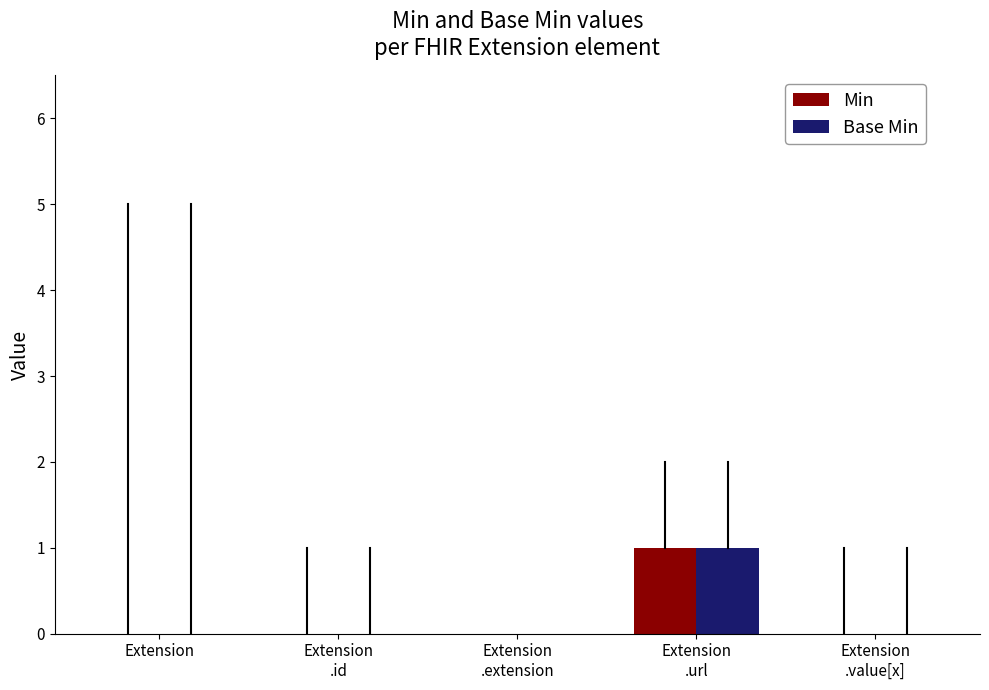

How many Base Min values are between 0 and 1?

5